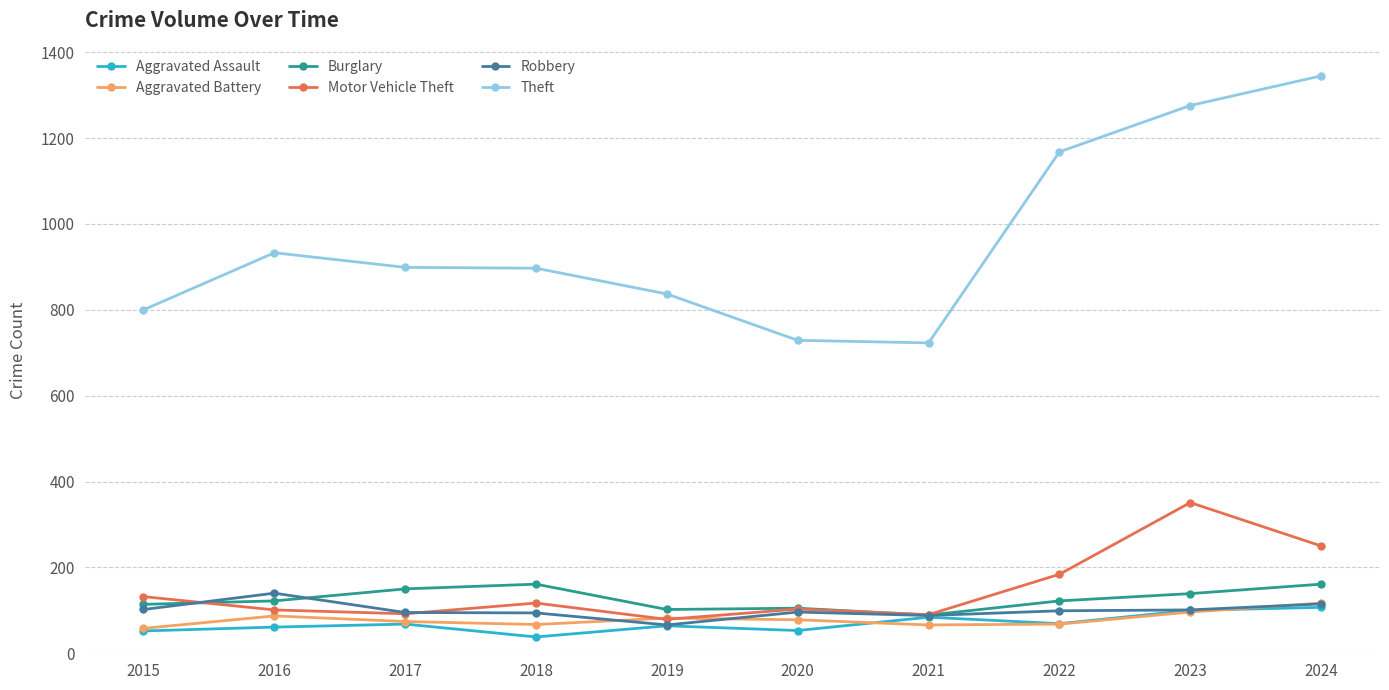

What is the total value across all series at 2023?

2063